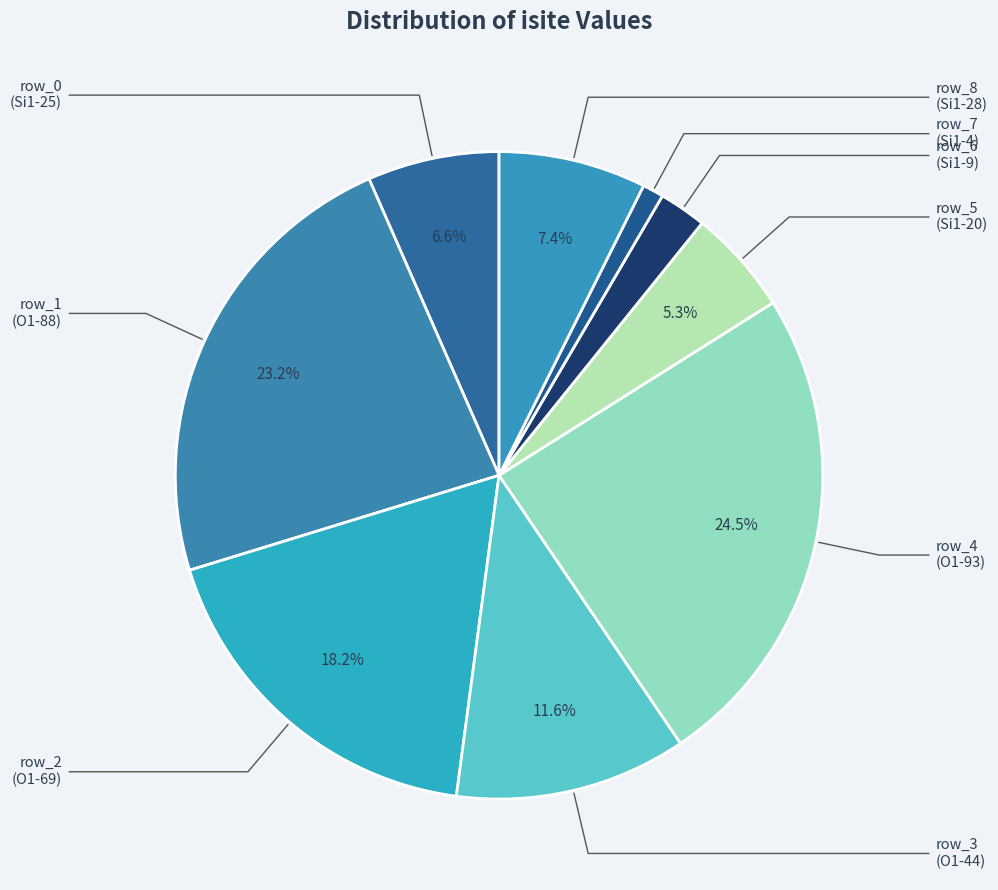

Count the number of slices in the pie.

9